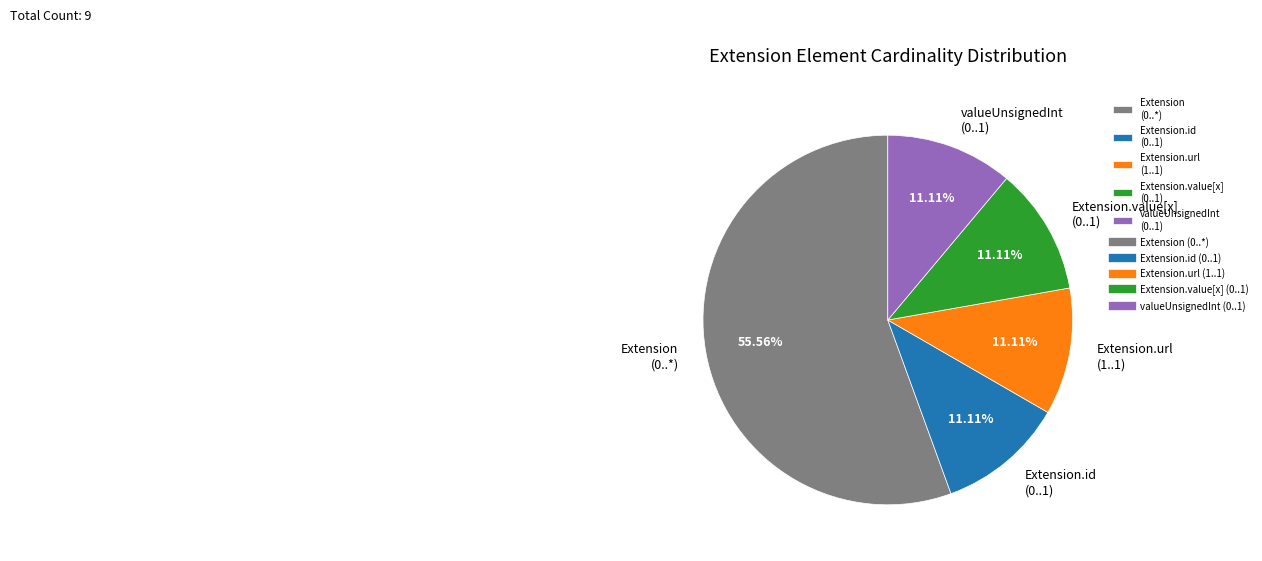

Combined, do Extension (0..*) and Extension.url (1..1) account for over 50%?

Yes